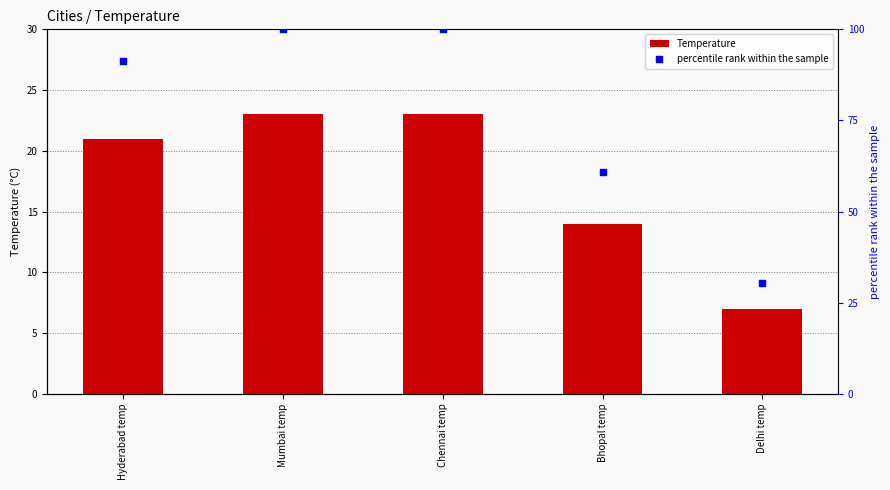

Which series has the largest total across all categories?

percentile rank within the sample